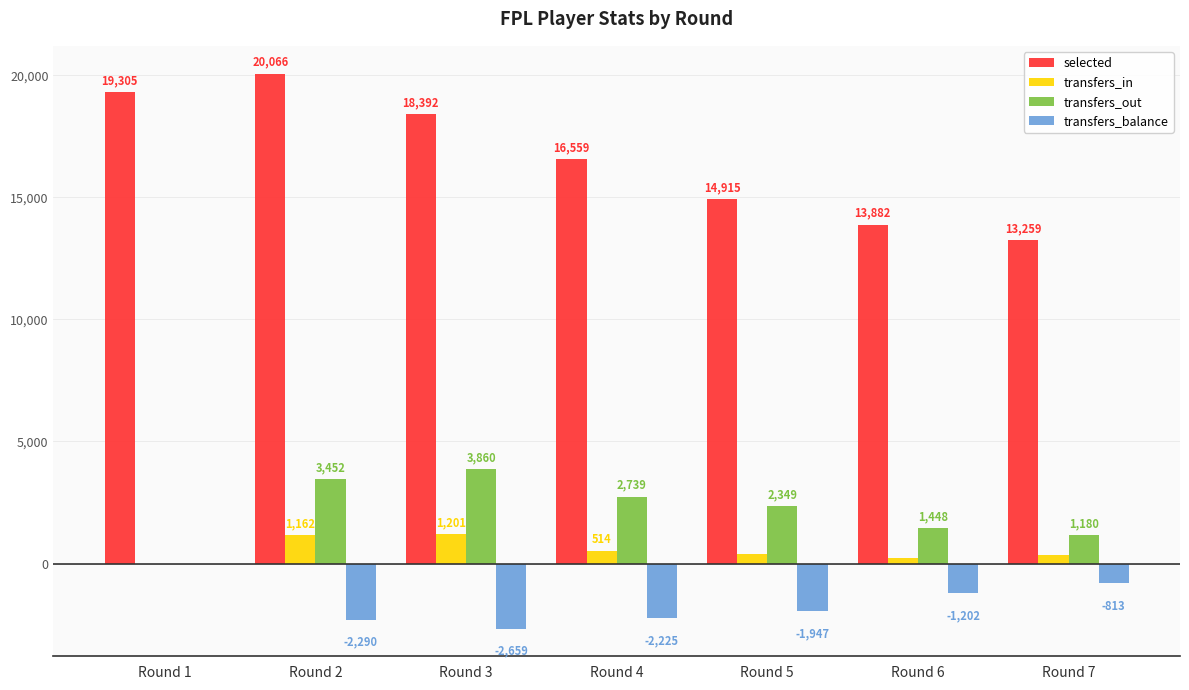

Where does the selected series first go above 16559?

Round 1